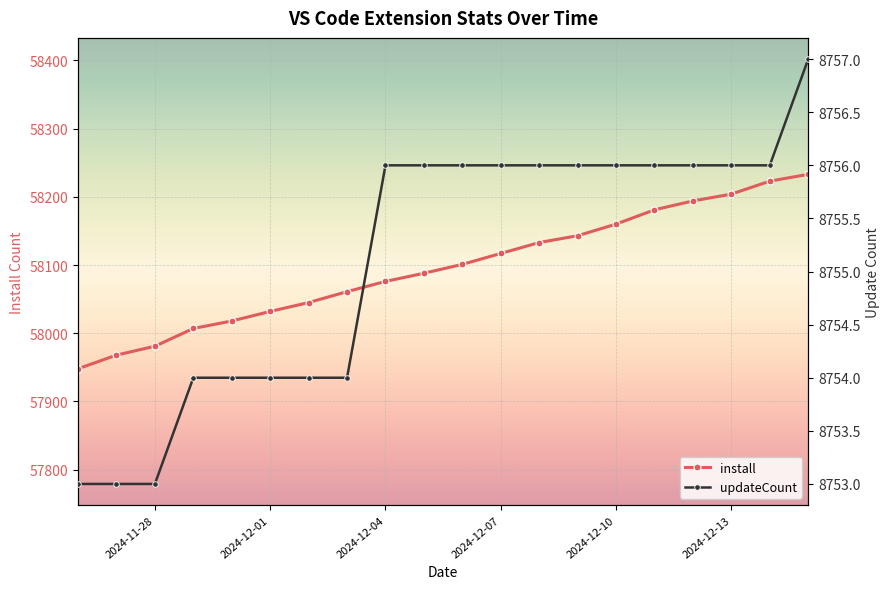

Which series has the largest total across all categories?

install